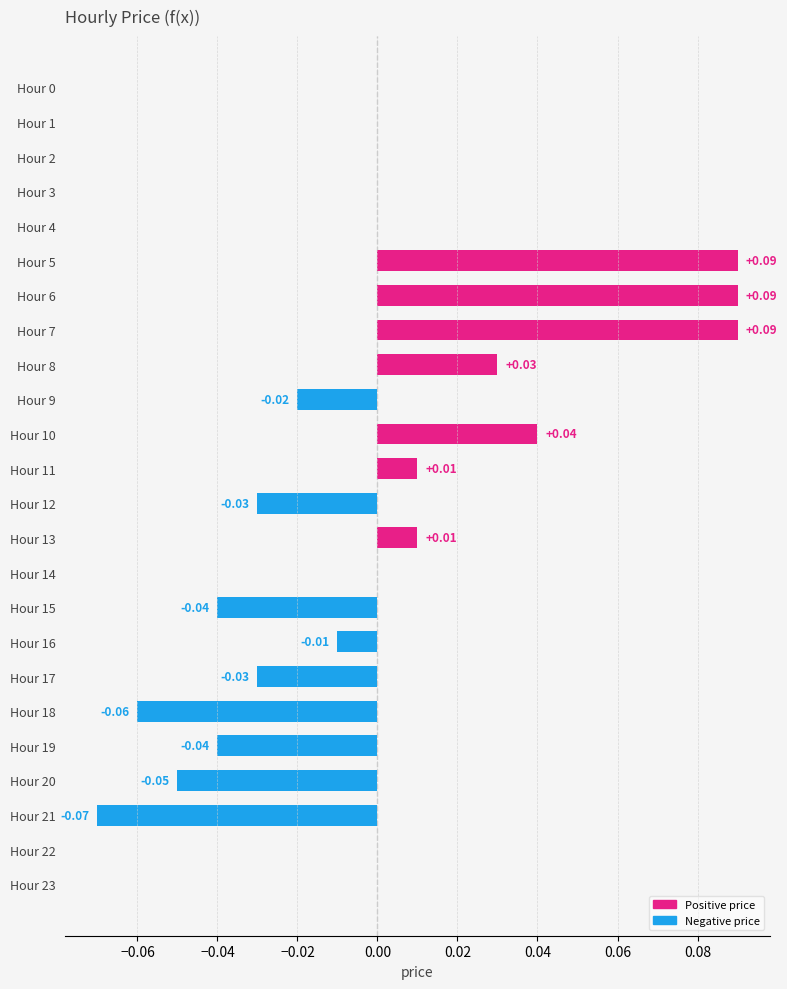

How many series are shown in this chart?

1